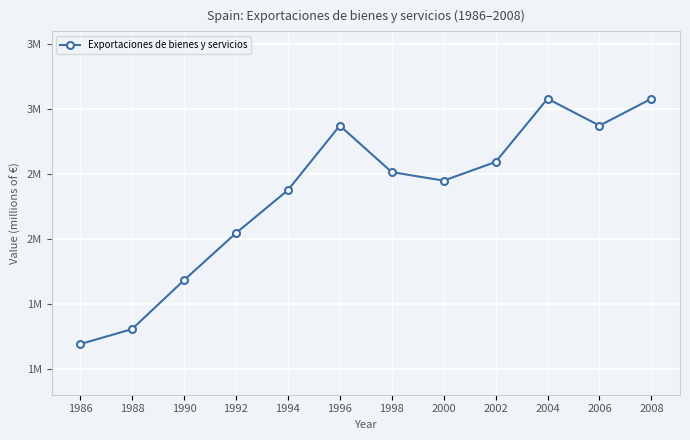

At which label is the value closest to 2135595?

1992